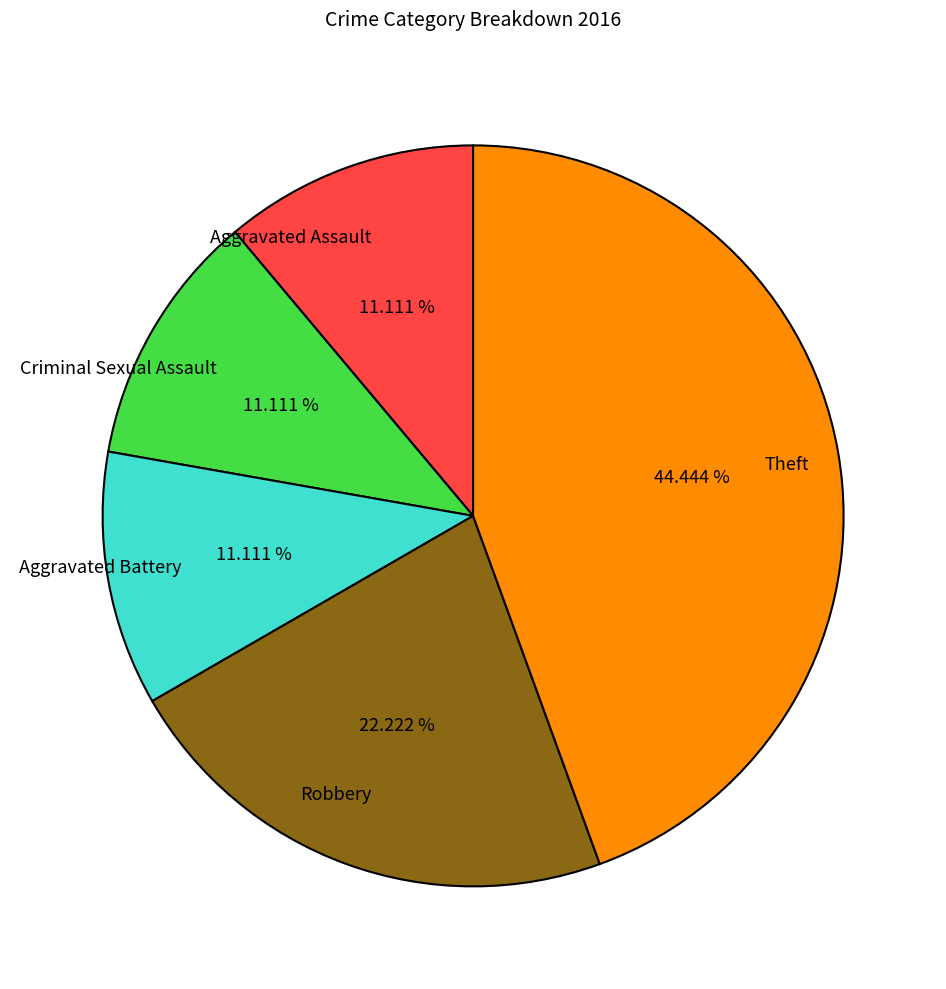

To the nearest percent, what percentage of the pie is Theft?

44%